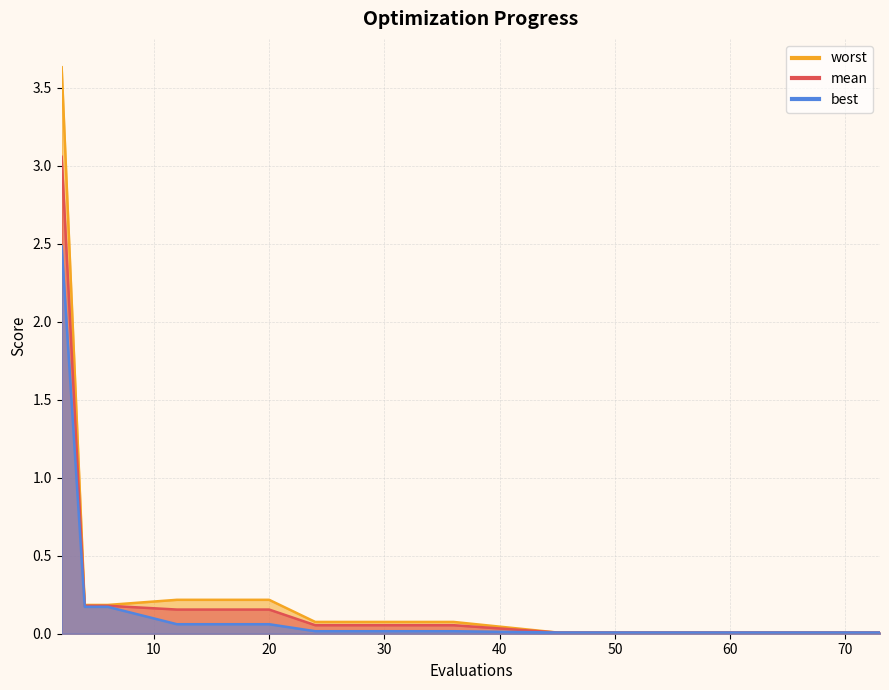

What is the value of the mean point at the 6th from the left?

0.1